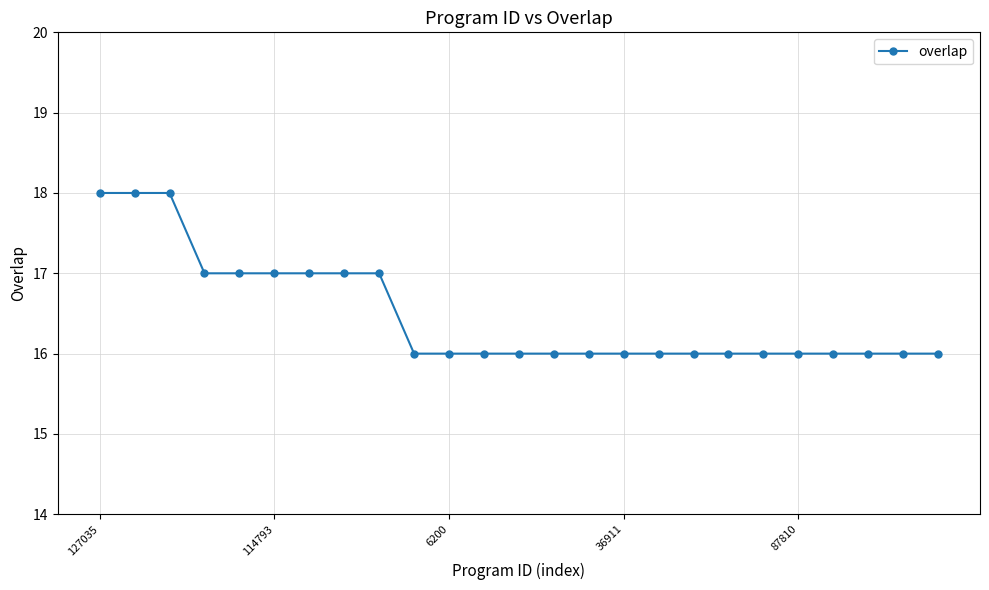

What is the sum of all values?

412